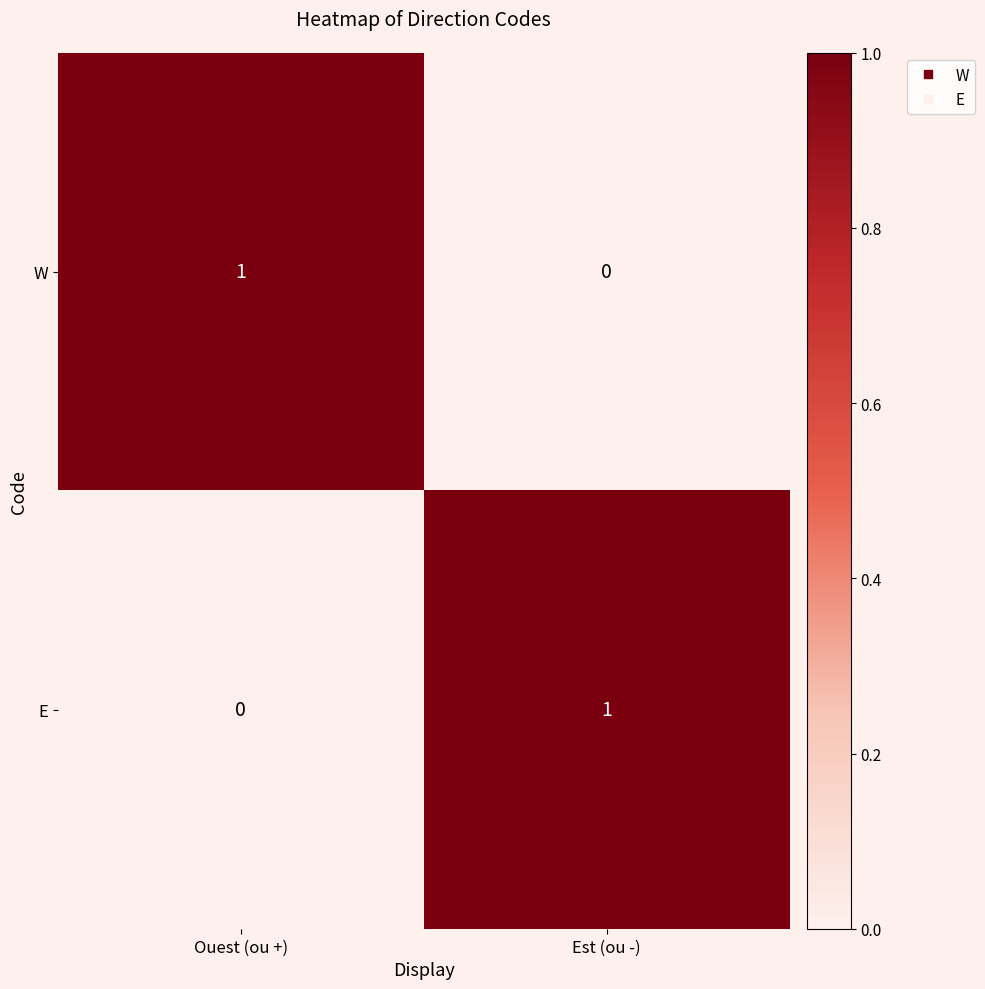

The W series shows 0 at Ouest (ou +). True or false?

False